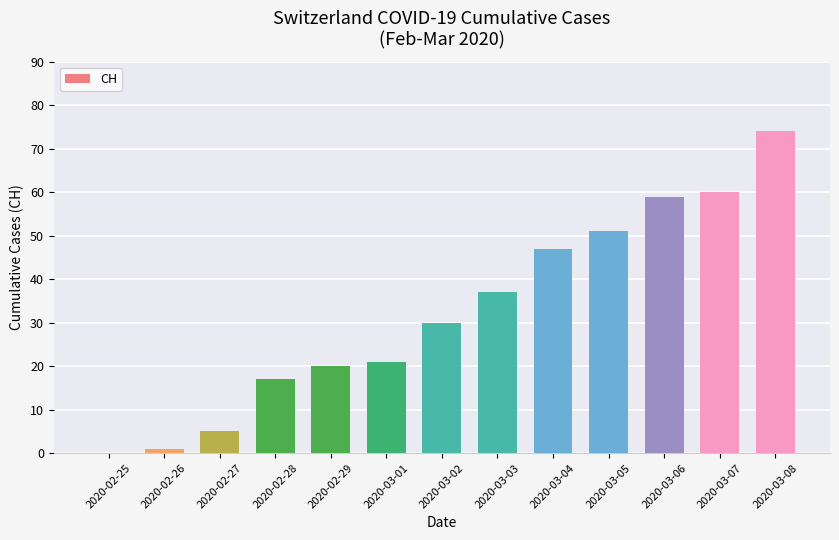

What is the average value?

32